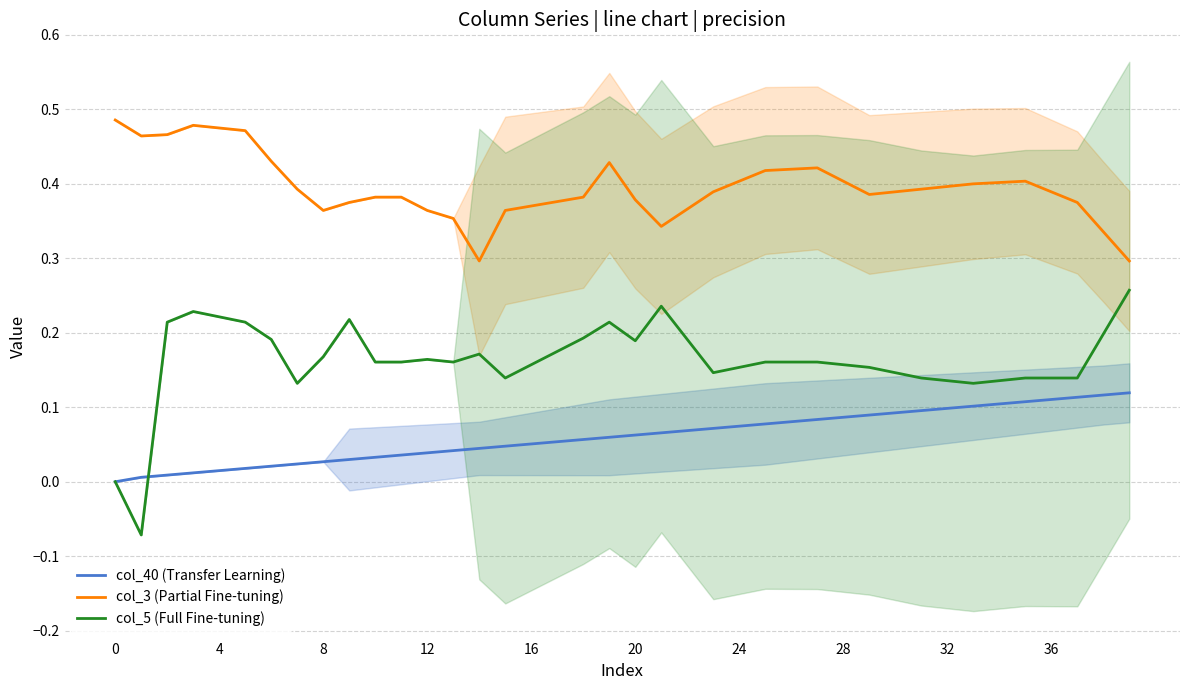

How many data points in col_5 (Full Fine-tuning) are above 0?

38